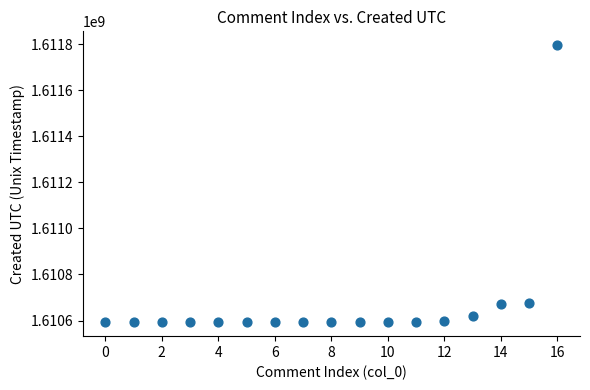

What is the range of Y values (max minus min)?

1203701